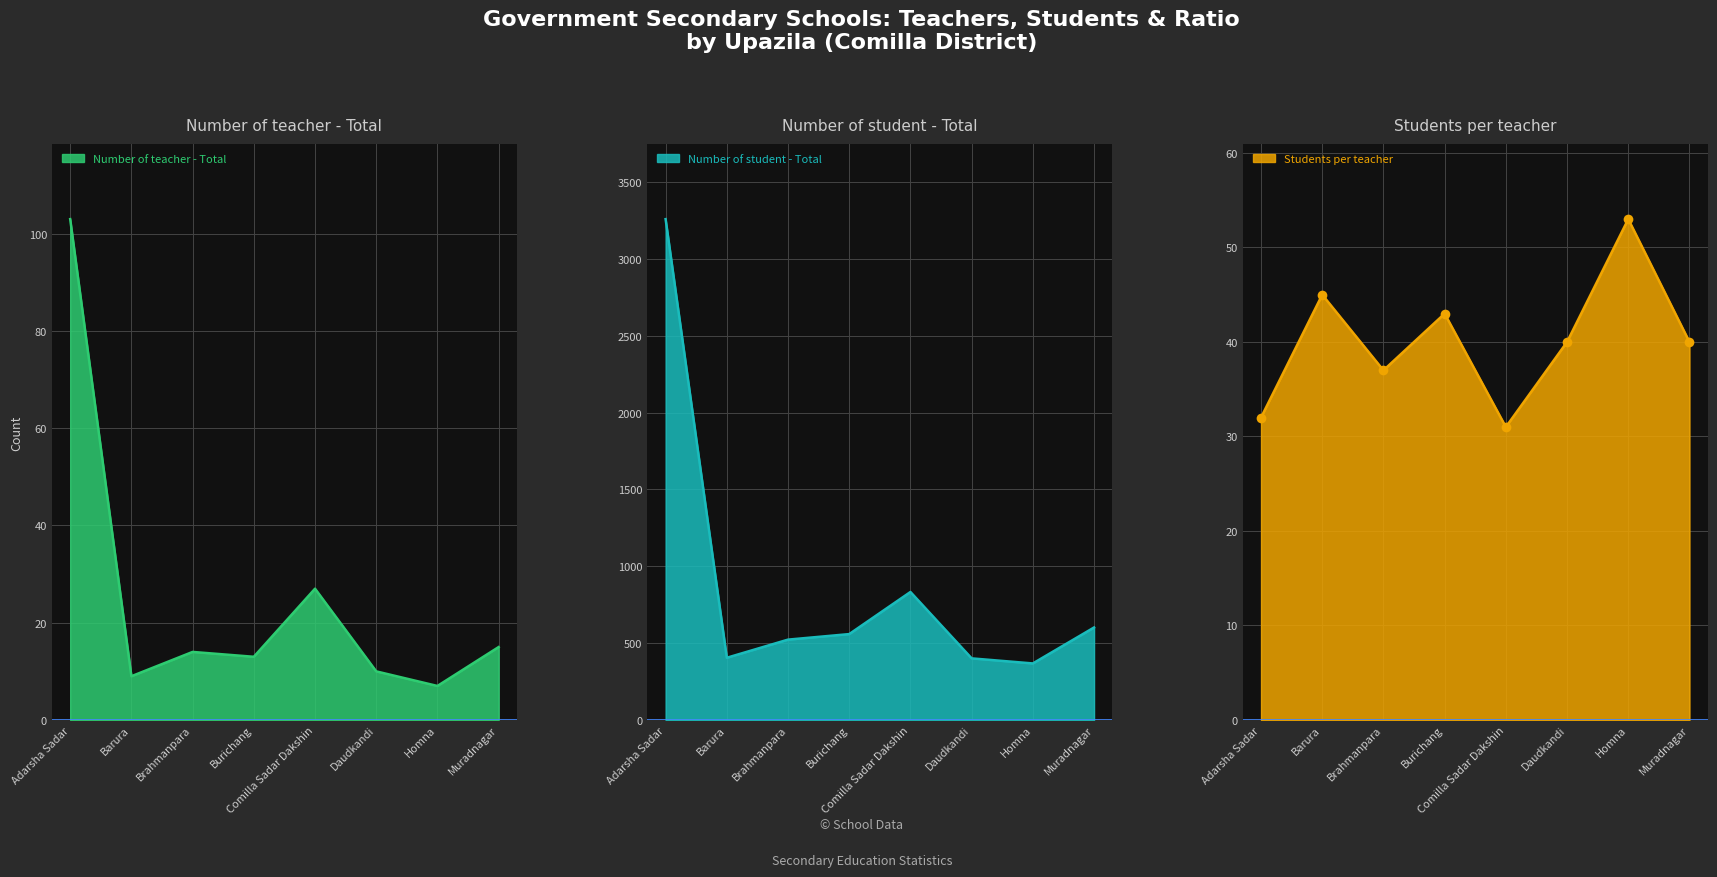

Which series has the largest total across all categories?

Number of student - Total